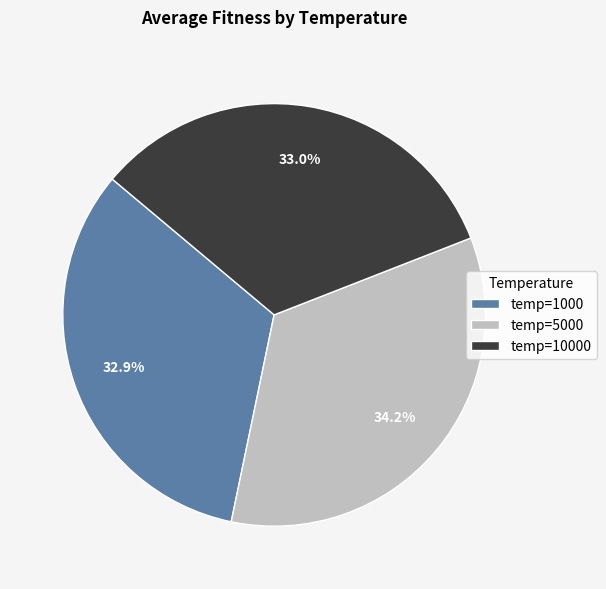

Approximately how many times larger is the value at temp=10000 compared to temp=5000?

1.0